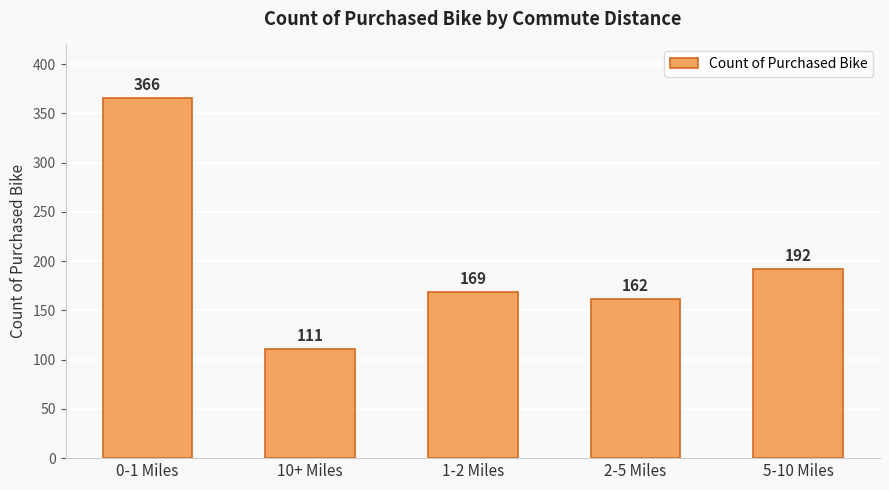

At which category does the chart reach its peak across all series?

0-1 Miles